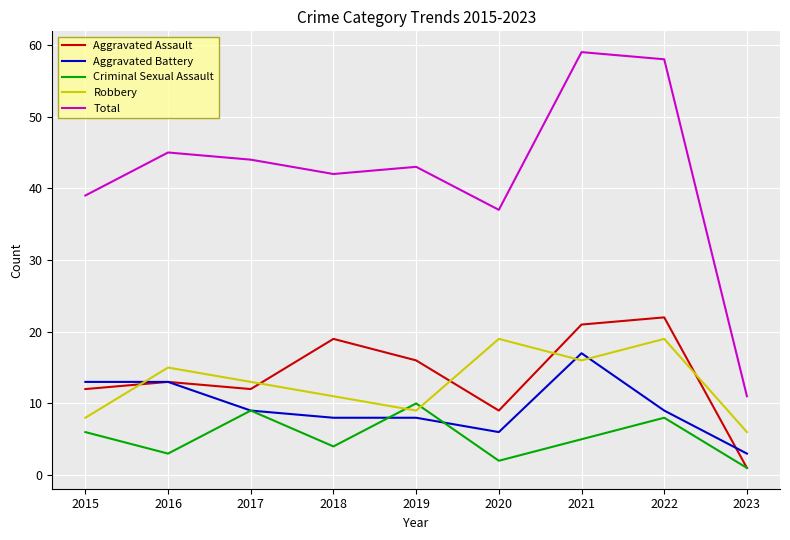

True or false: Total and Aggravated Battery cross at least once.

False